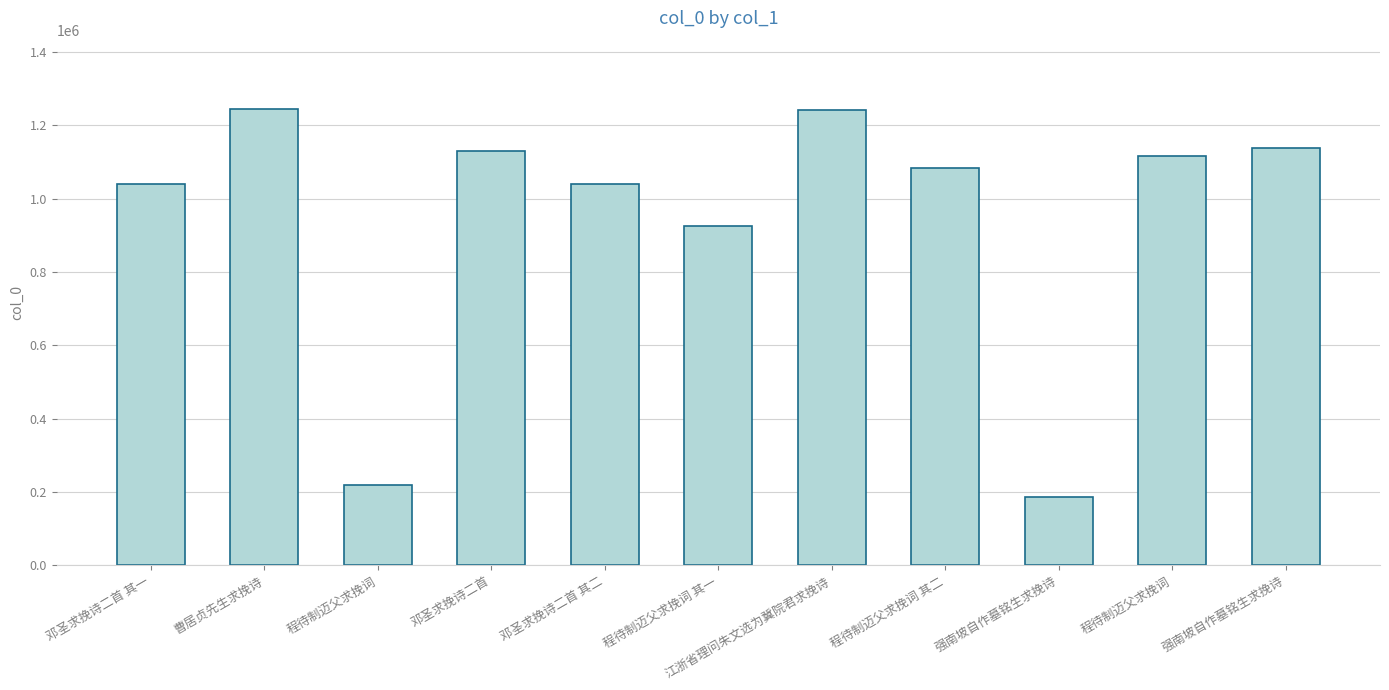

Does the chart contain any negative values?

No